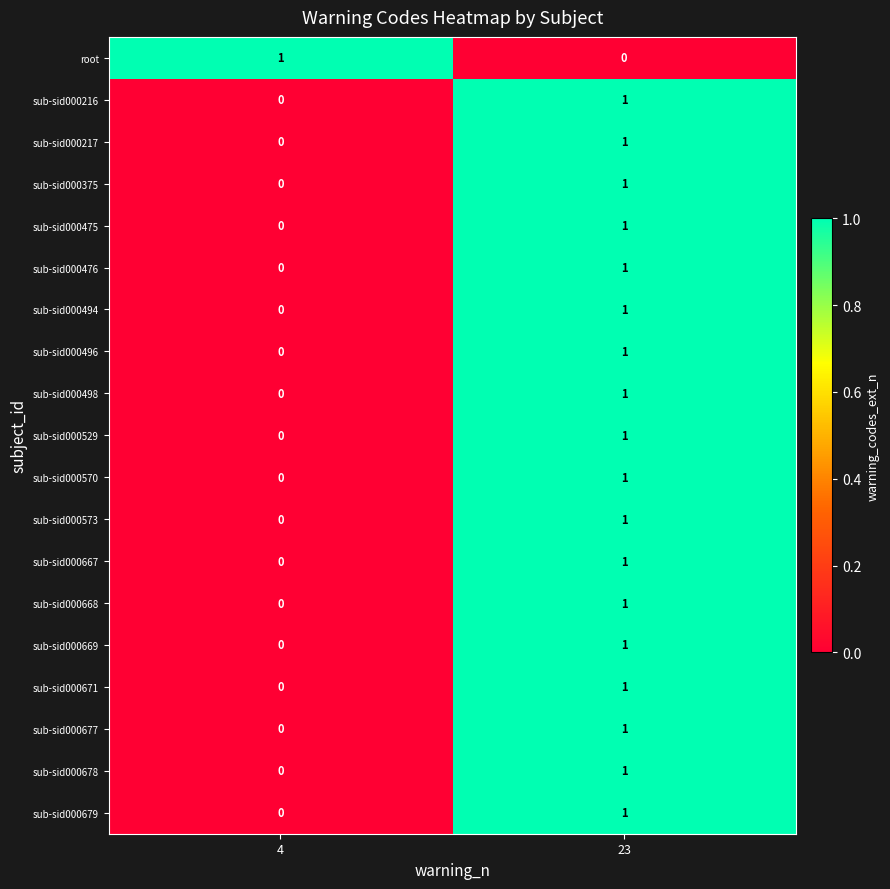

The value of sub-sid000216 at 23 is 0. True or false?

False